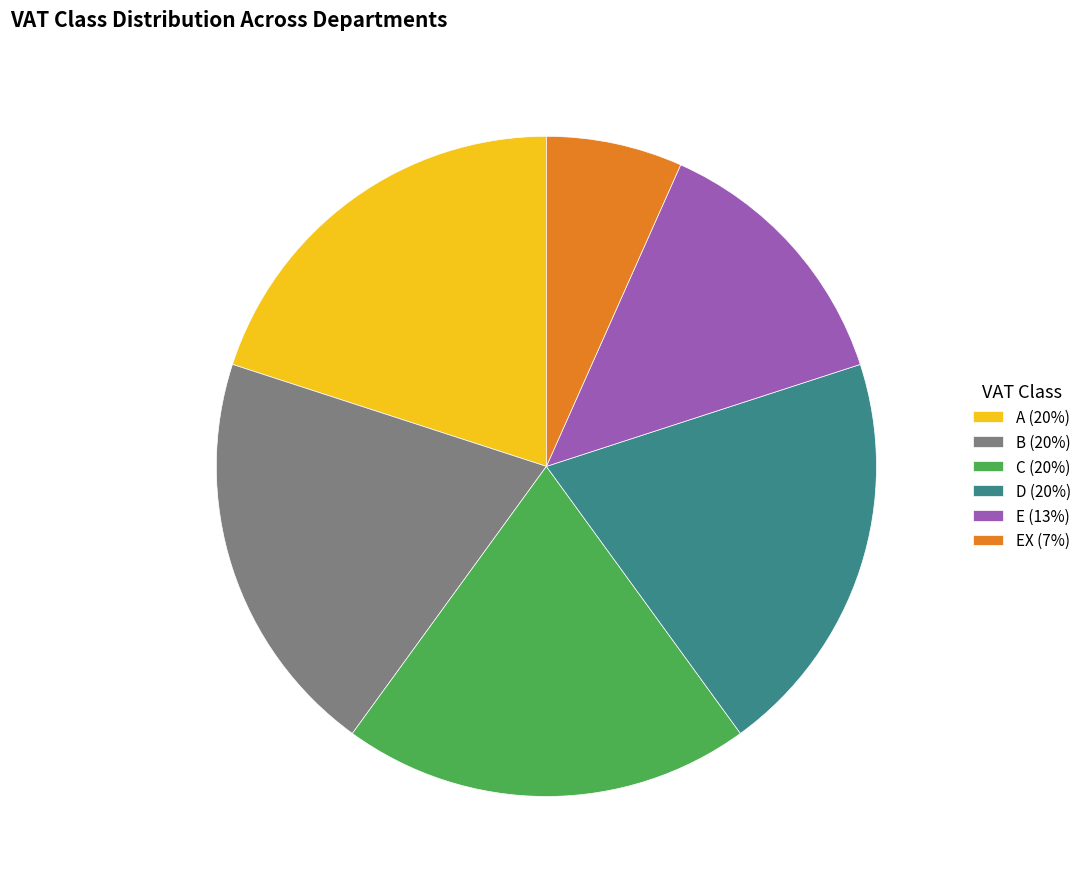

How many slices are in this pie chart?

6